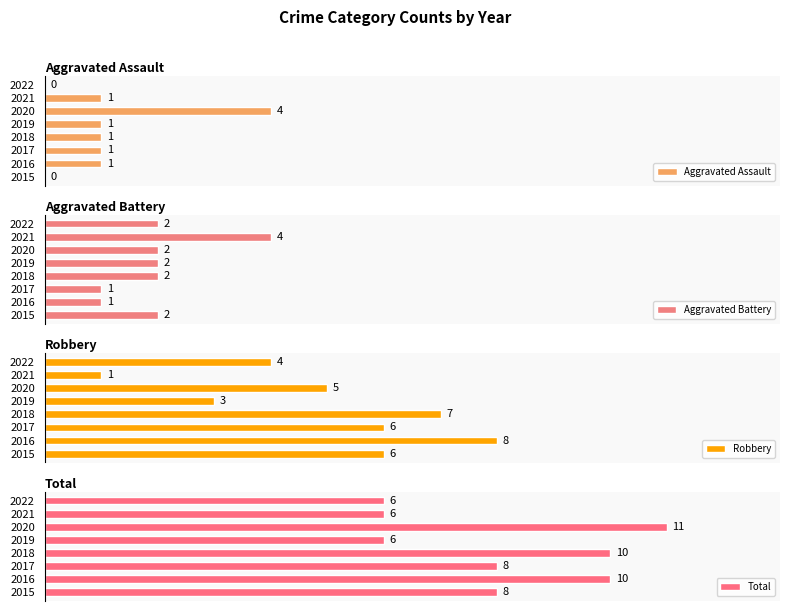

Is the value of Aggravated Battery at 6 greater than the value of Robbery at 5?

No